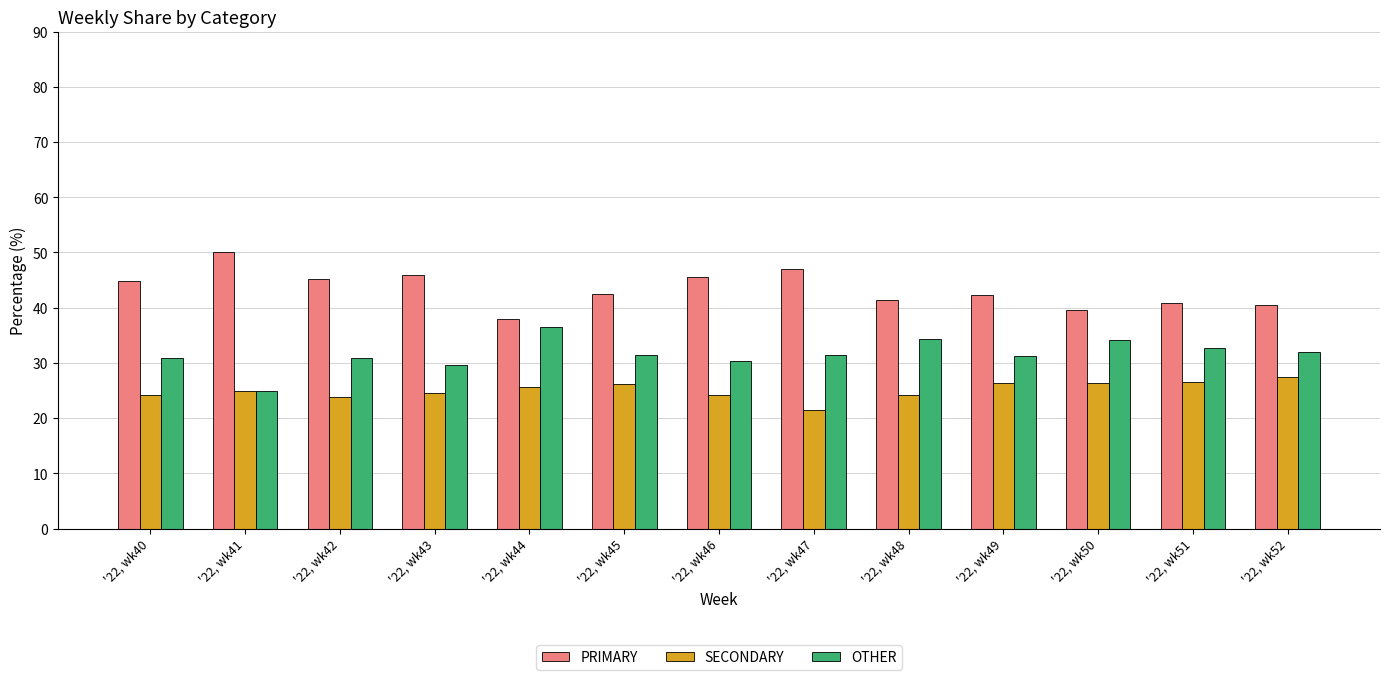

What is the spread (max minus min) of values at '22, wk51?

14.3